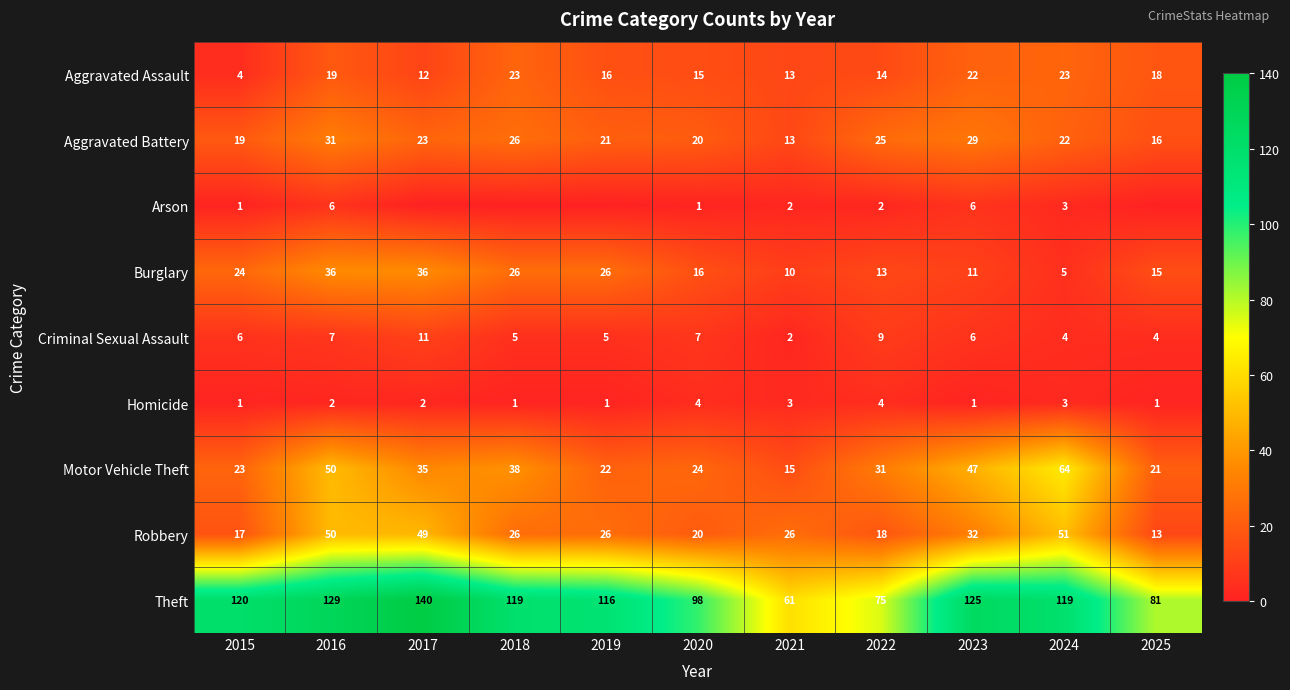

Rank the series by their maximum value, from lowest to highest.

Homicide, Arson, Criminal Sexual Assault, Aggravated Assault, Aggravated Battery, Burglary, Robbery, Motor Vehicle Theft, Theft